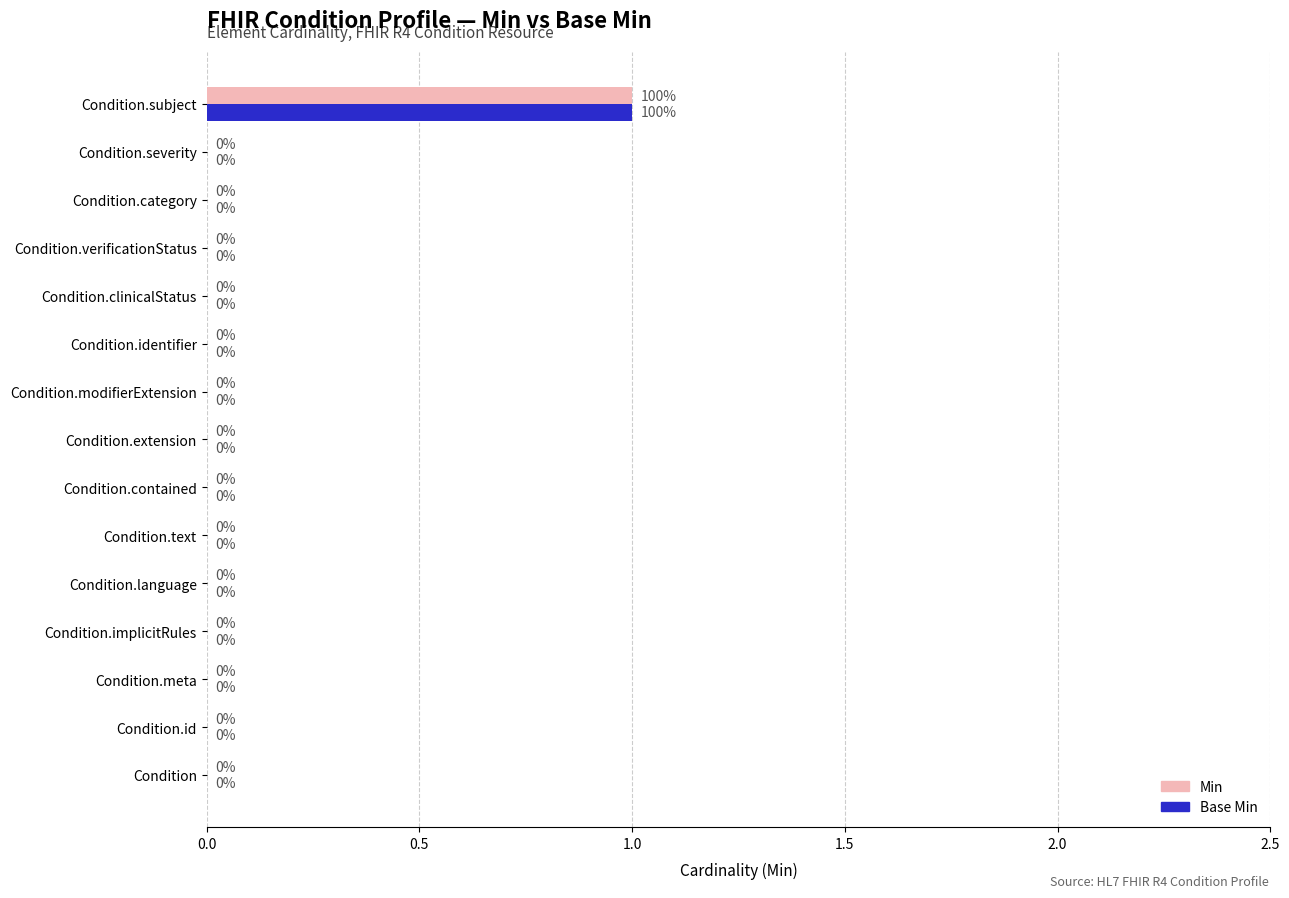

What is the highest value of the Base Min series?

1